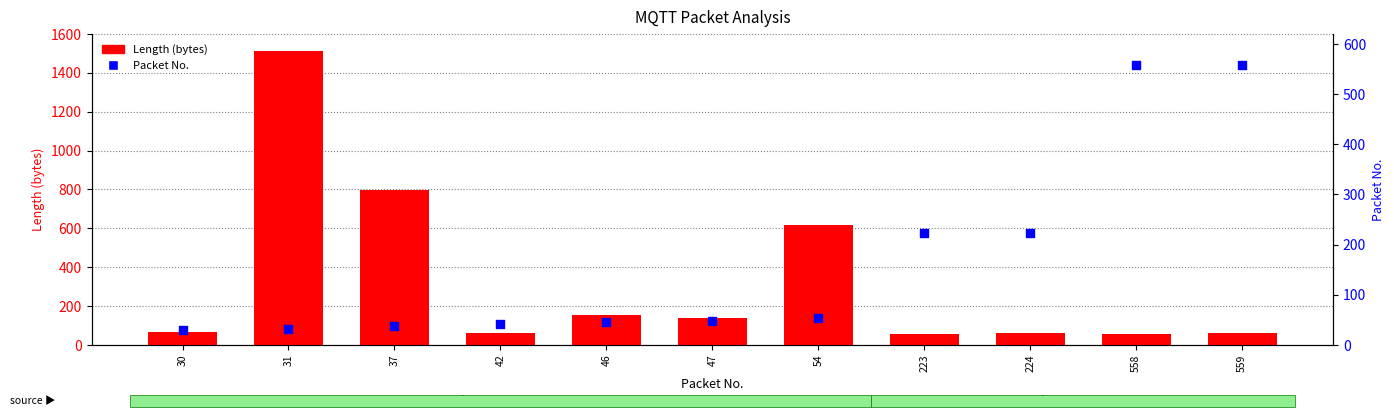

Which series has the largest Y range (max minus min)?

Length (bytes)